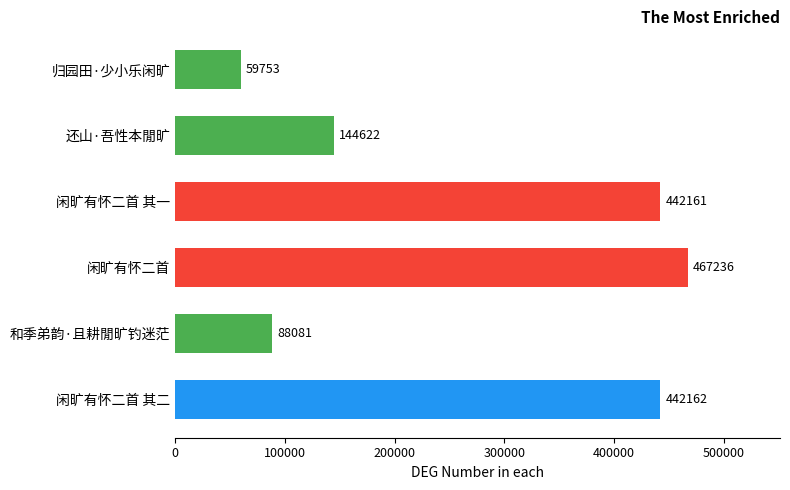

The chart shows a value of 59753 at 归园田·少小乐闲旷. True or false?

True